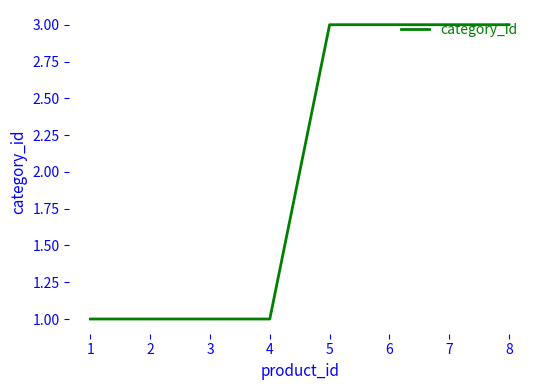

Approximately how many times larger is the value at 7 compared to 4?

3.0